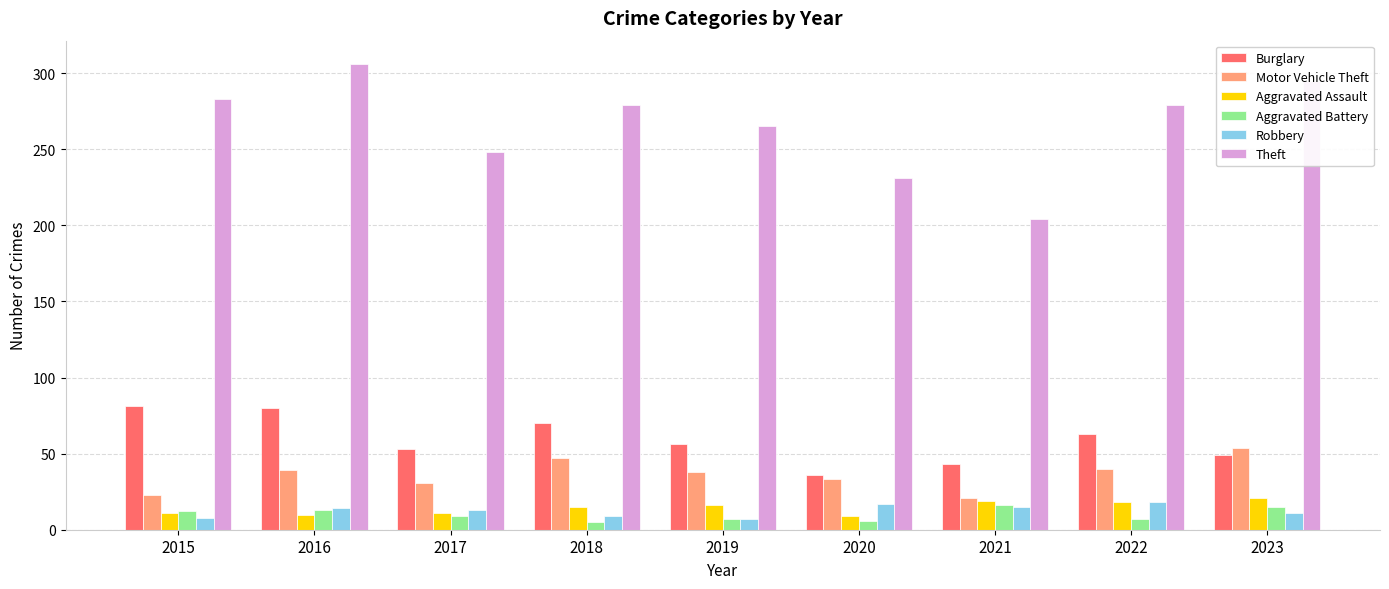

Which series has the largest total across all categories?

Theft